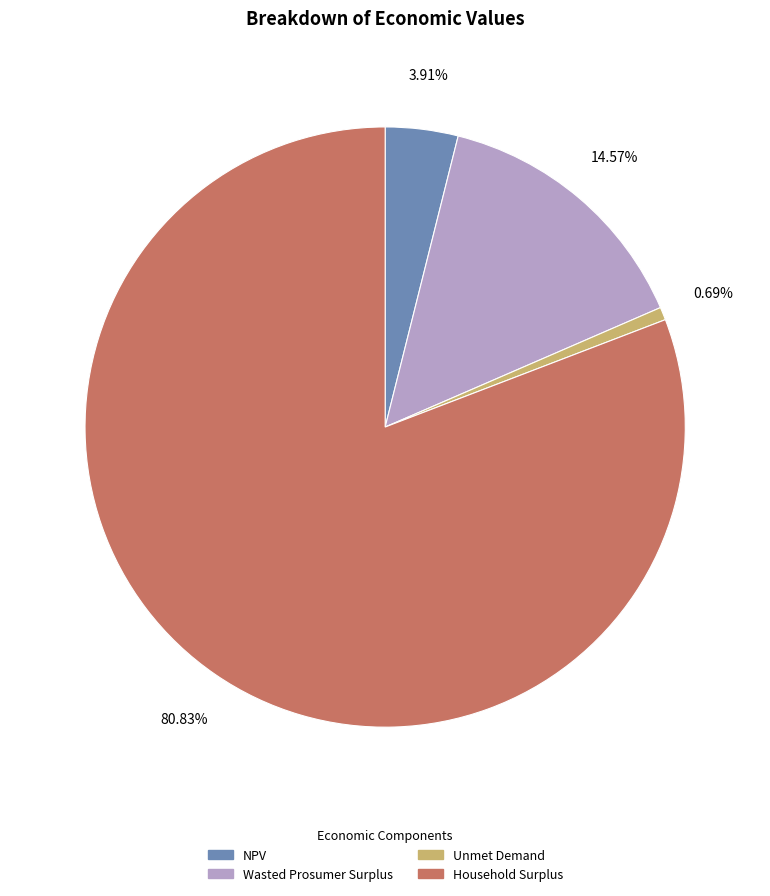

To the nearest percent, what is the difference between the Wasted Prosumer Surplus and Unmet Demand slice percentages?

14%